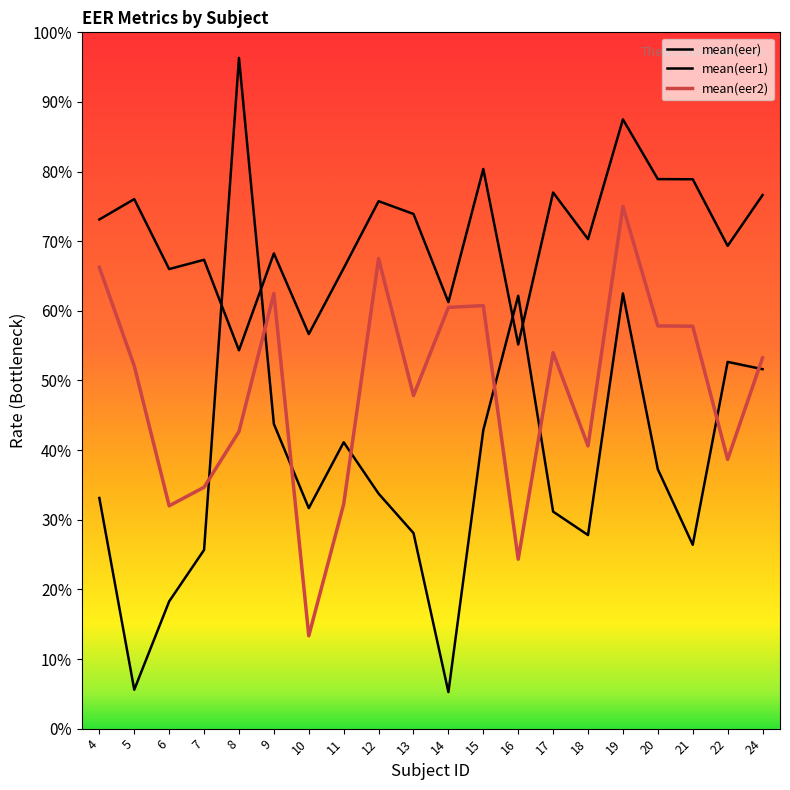

What is the value of the mean(eer1) point at the 6th from the left?

0.4